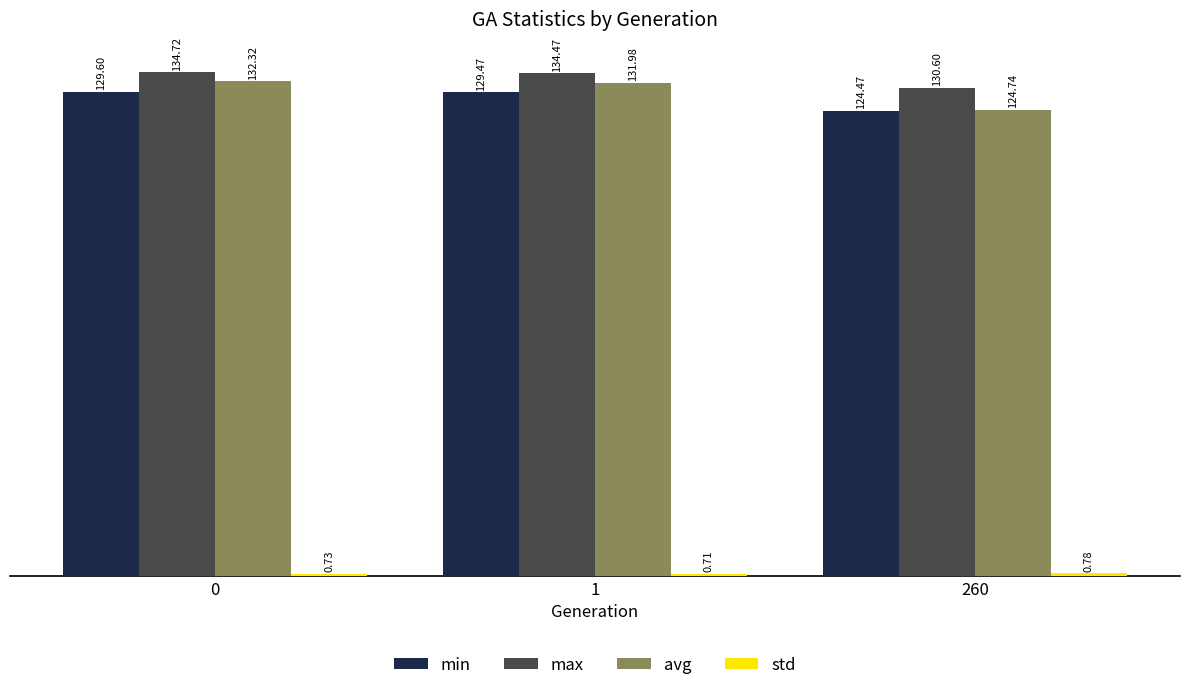

Rank the categories by max value from highest to lowest.

0, 1, 260